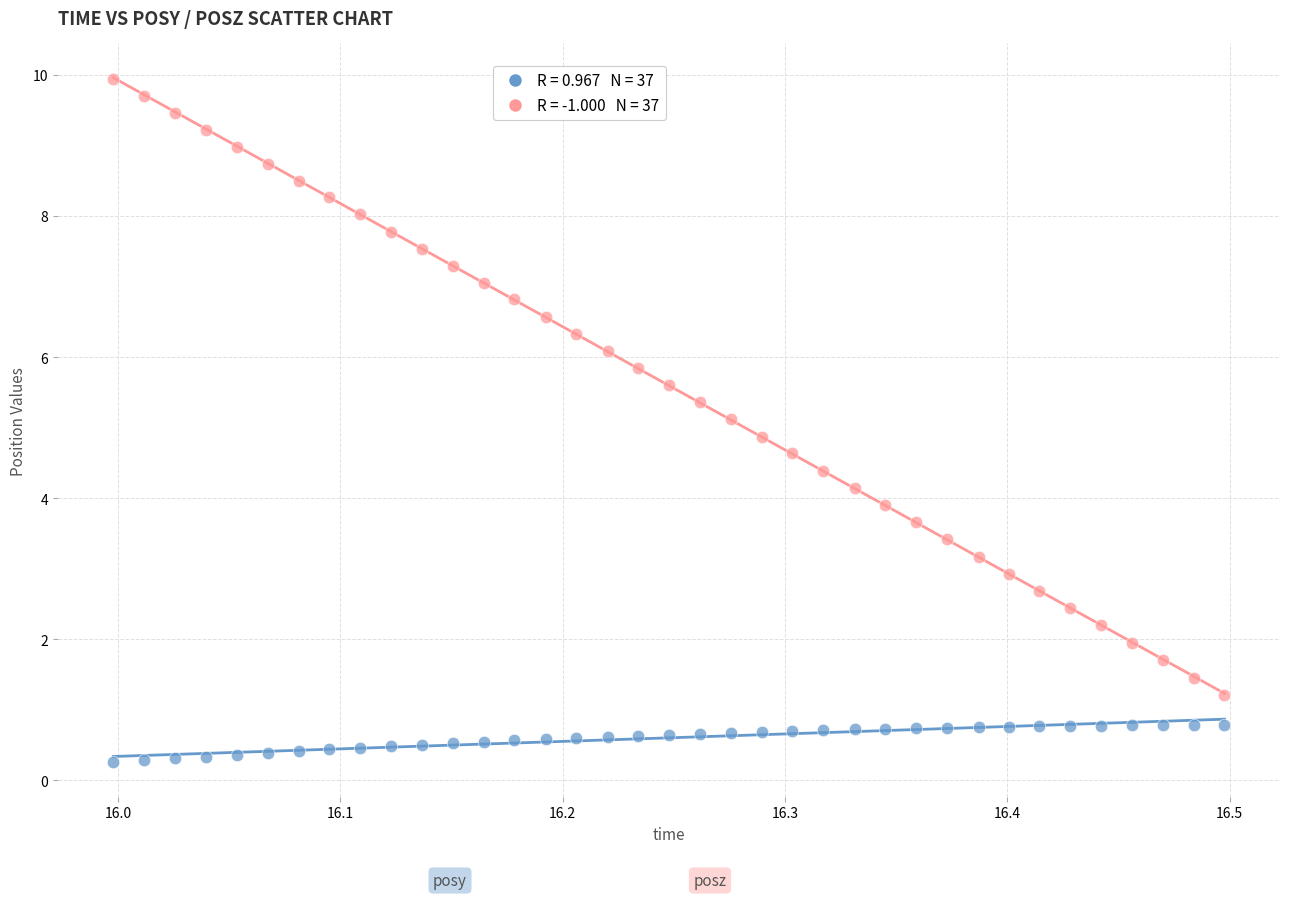

Across all data points, what is the range of Y values (max minus min)?

9.7